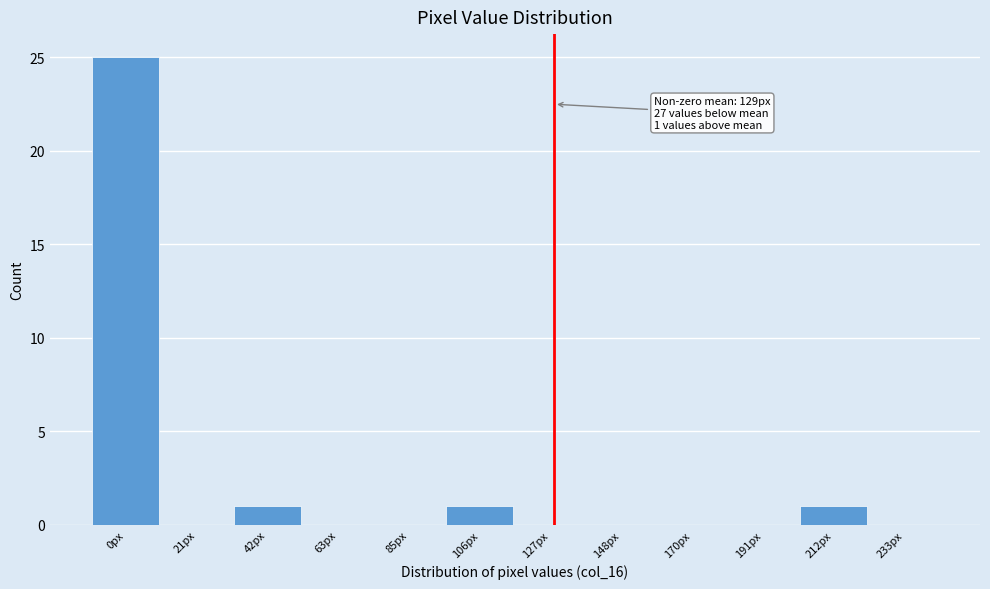

Reading left to right, what are all the values shown in this chart?

0px=25	21px=0	42px=1	63px=0	85px=0	106px=1	127px=0	148px=0	170px=0	191px=0	212px=1	233px=0